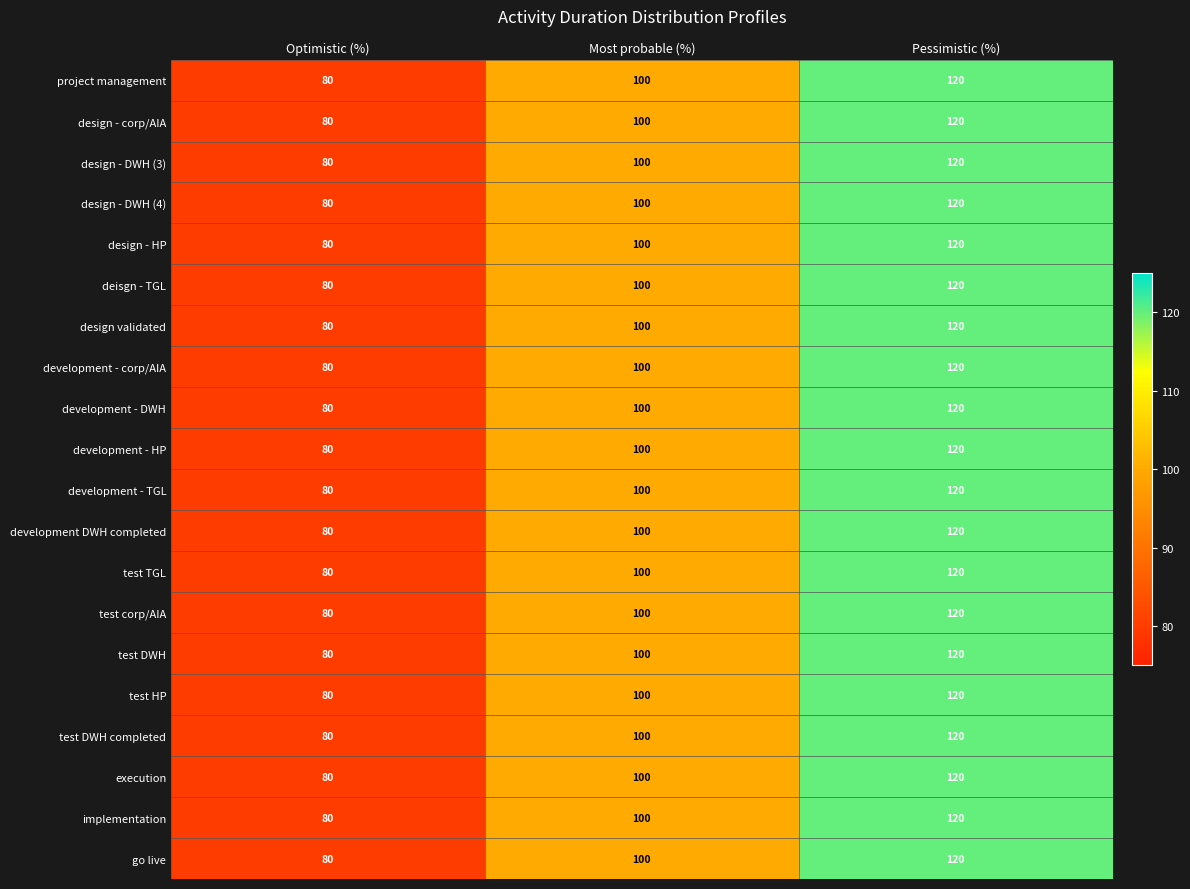

What is the lowest value of the test DWH series?

80